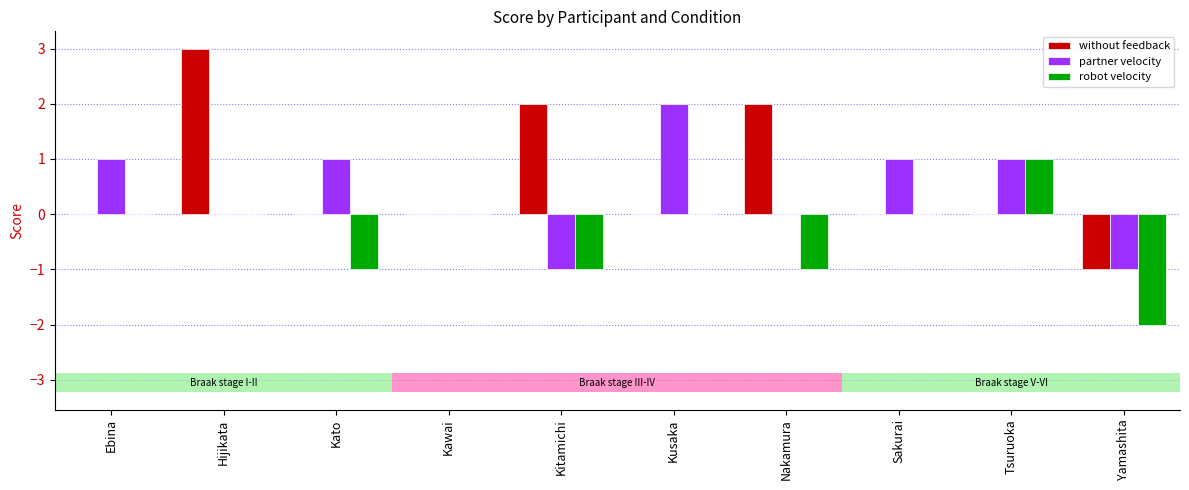

How many bars are there in total?

30